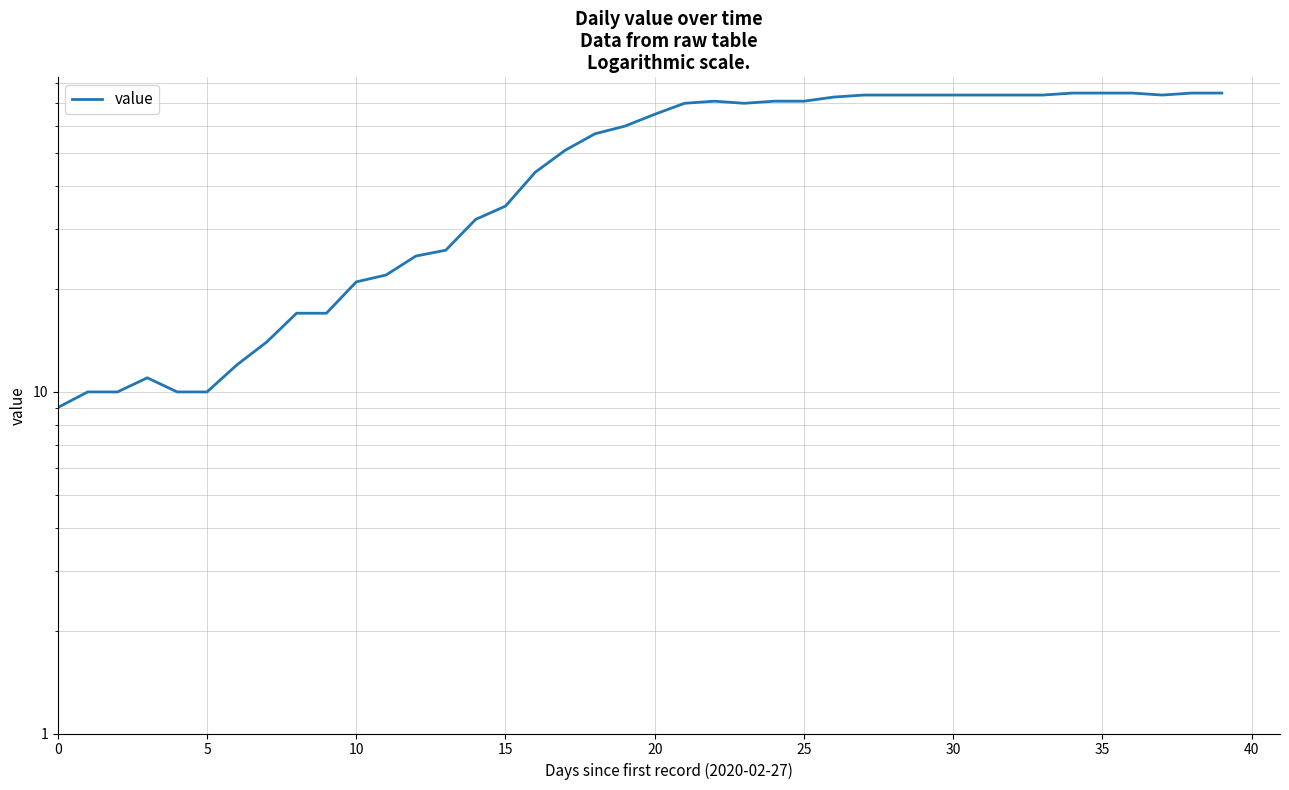

Is it true that the value at 37 is 122?

False